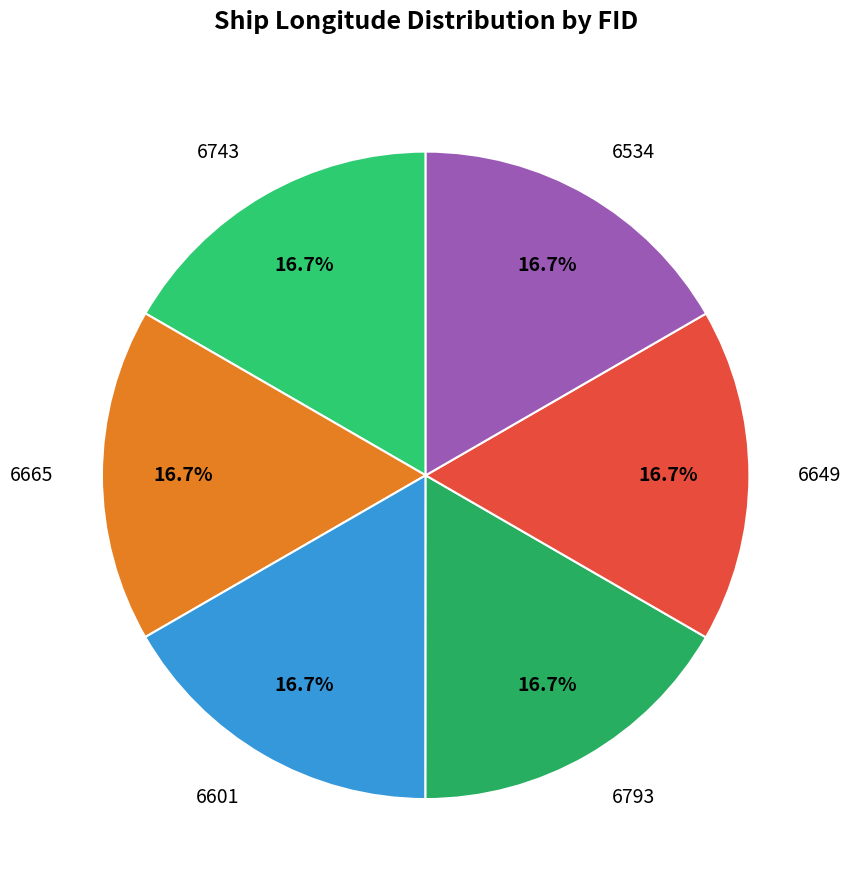

Does 6534 account for over 50% of the chart?

No